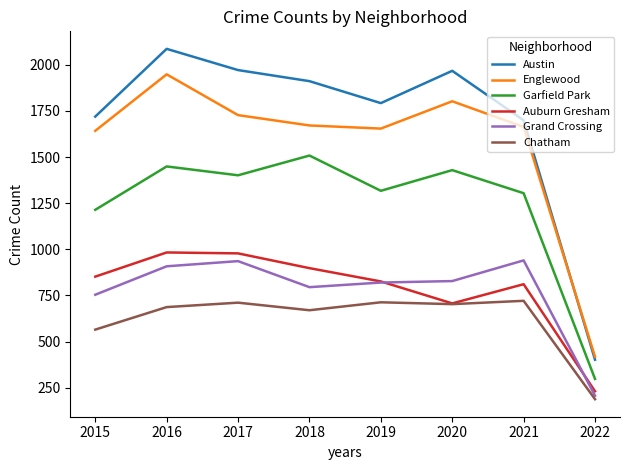

Which series has the largest range (max minus min)?

Austin